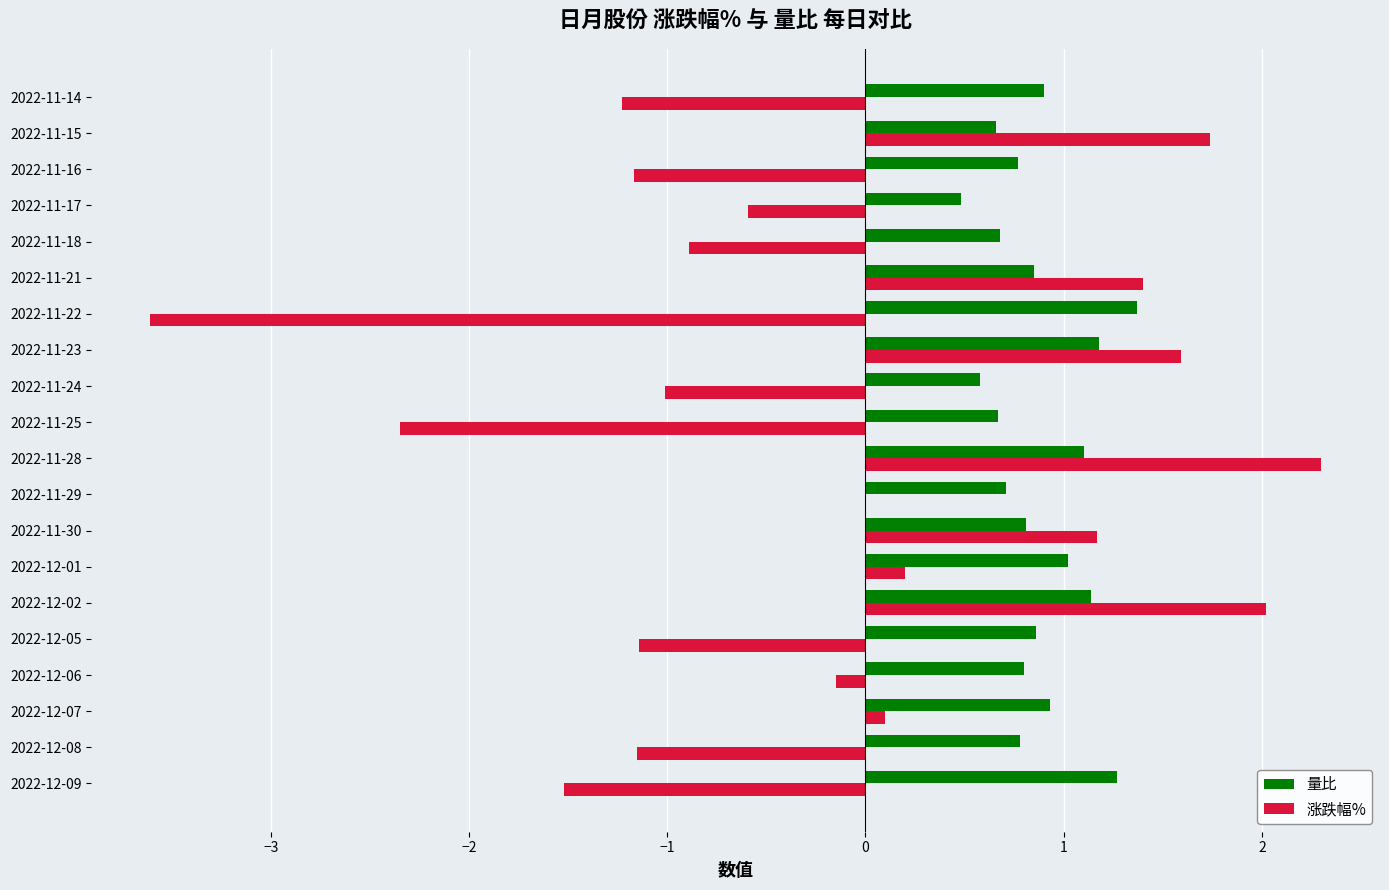

What is the total value across all series at 2022-12-05?

-0.3